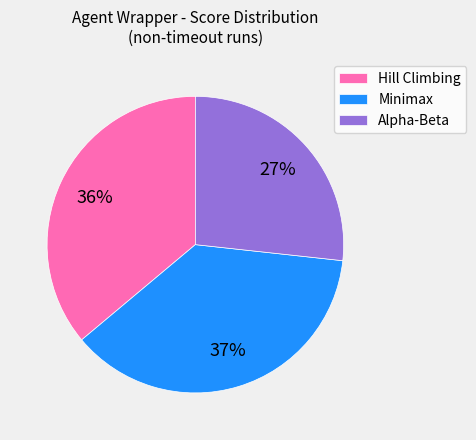

Is it true that Minimax is 37% of the pie?

True